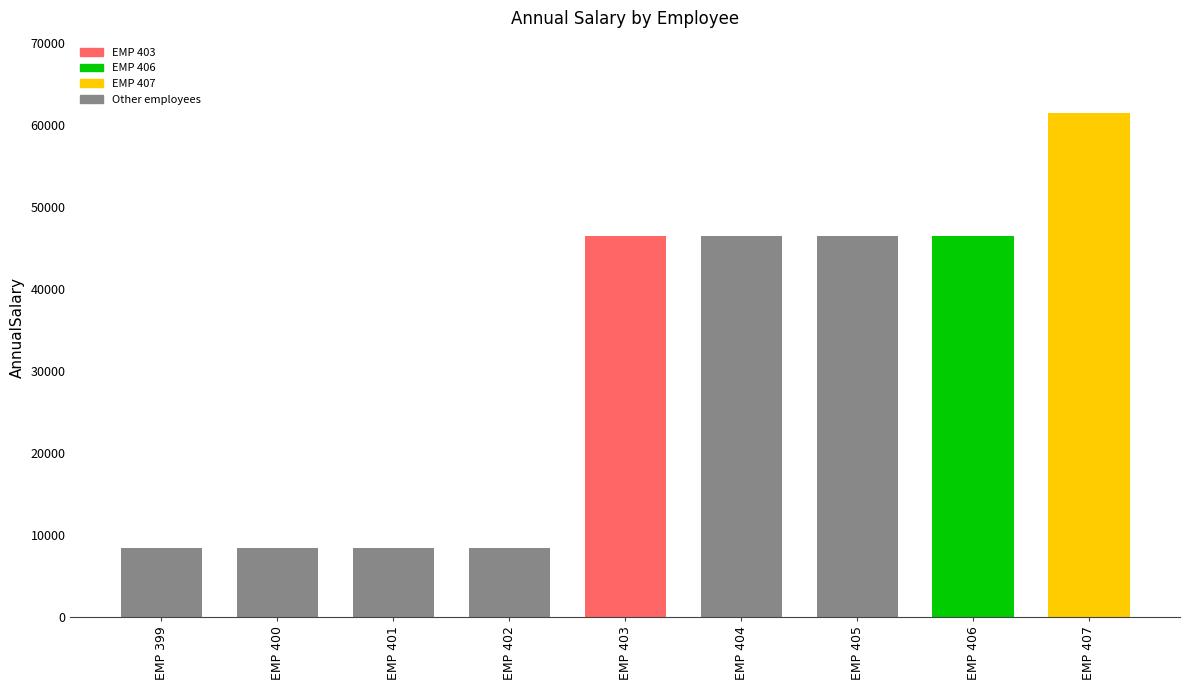

At which label does the data first exceed 46386?

EMP 403